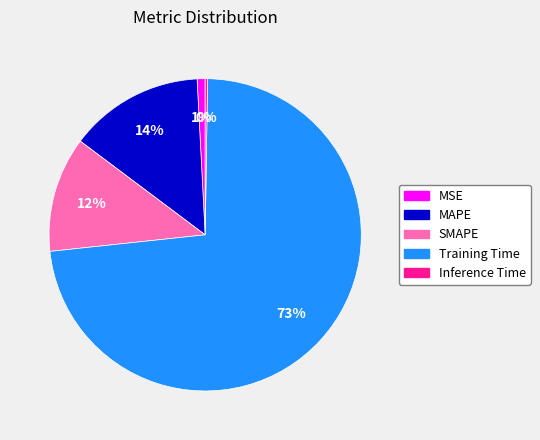

Do MAPE and SMAPE together represent more than half of the pie?

No